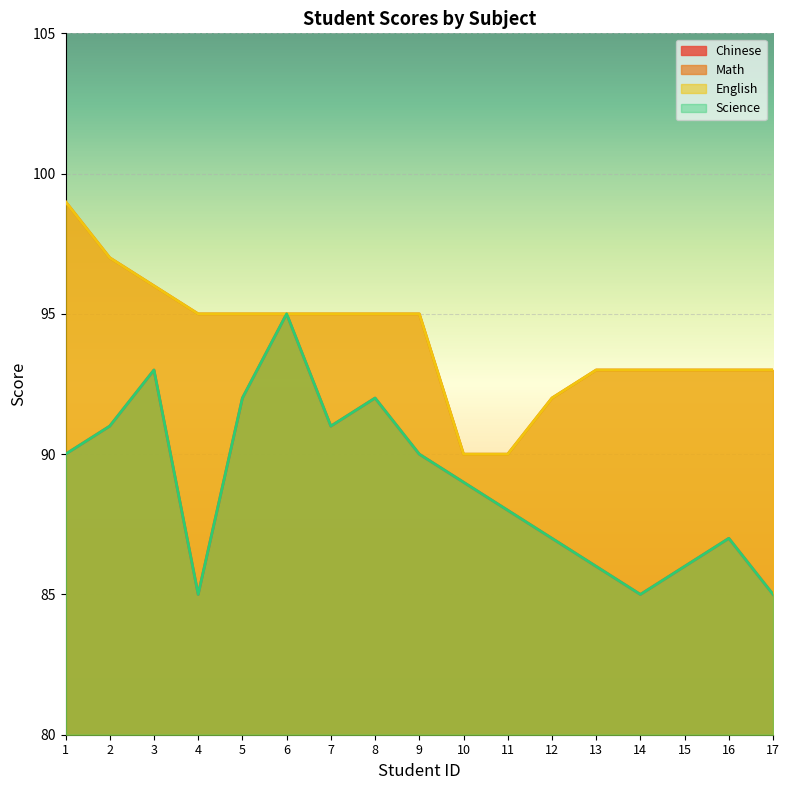

What is the value of the Math point at the 13th from the left?

93